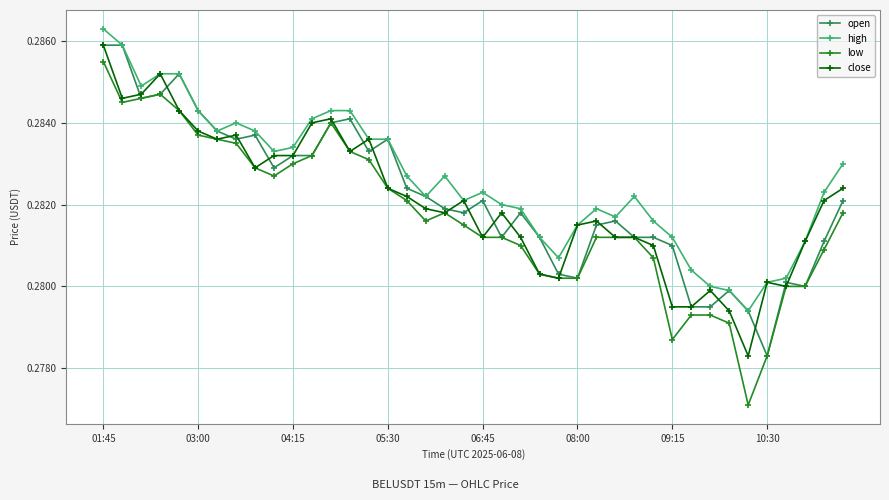

At how many categories does at least one series exceed 0?

40